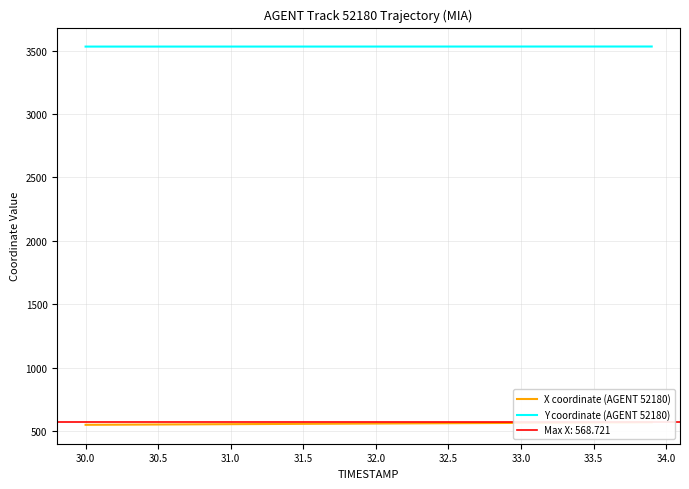

What is the minimum value for Y coordinate (AGENT 52180)?

3532.7